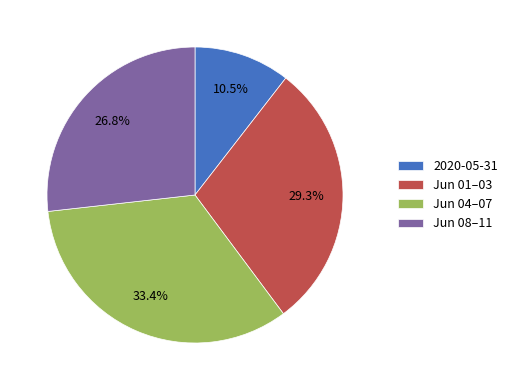

Count the number of slices in the pie.

4